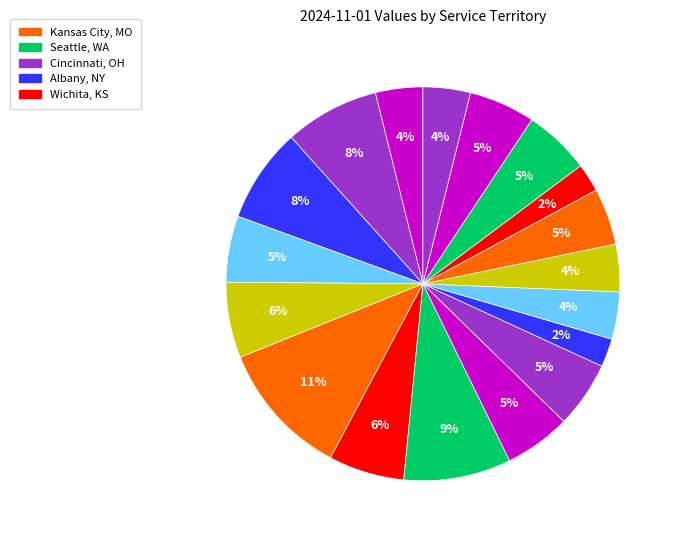

How many segments does this pie chart have?

18